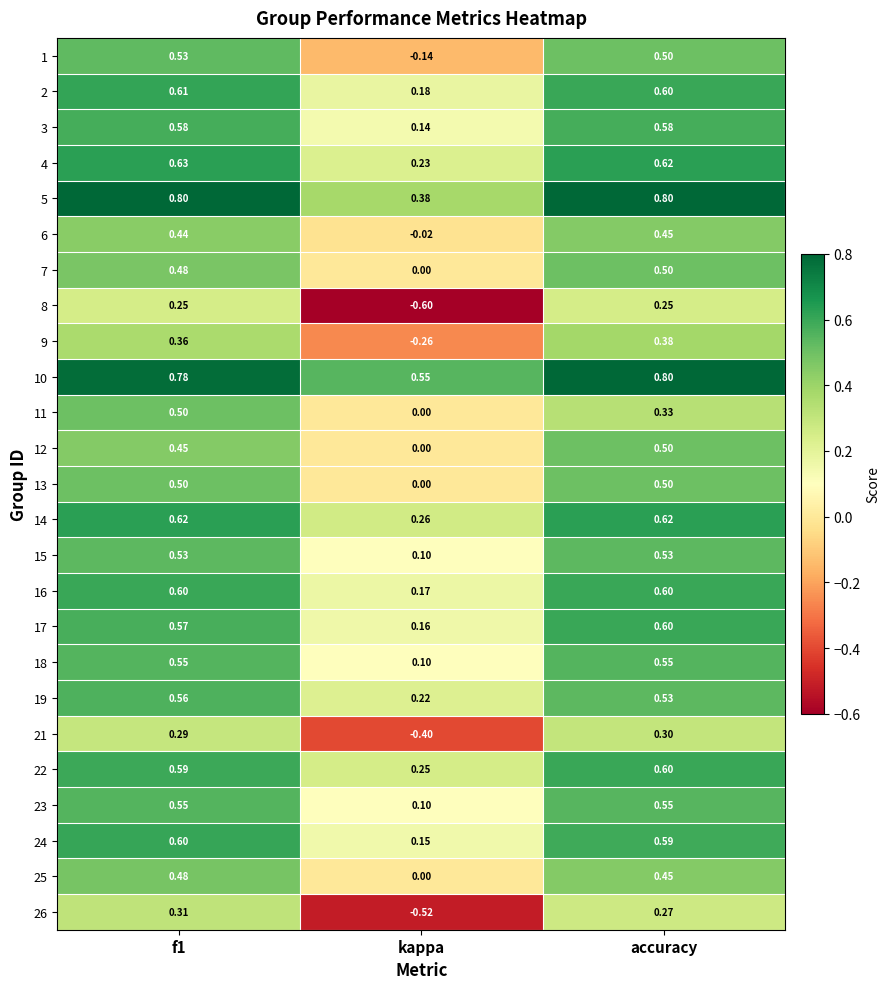

At which category does the chart reach its minimum across all series?

kappa